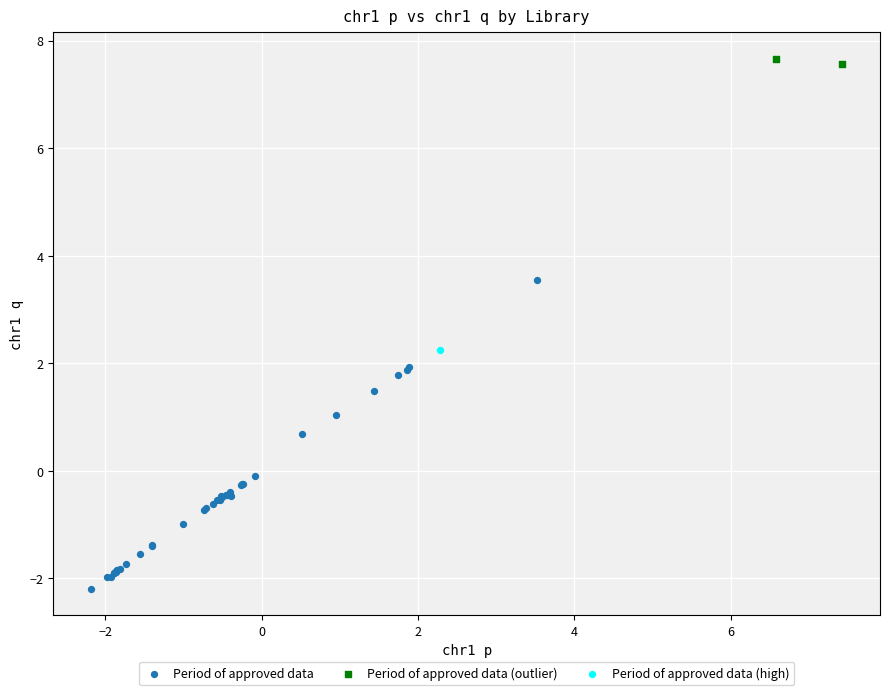

Which series reaches the minimum Y coordinate?

Period of approved data